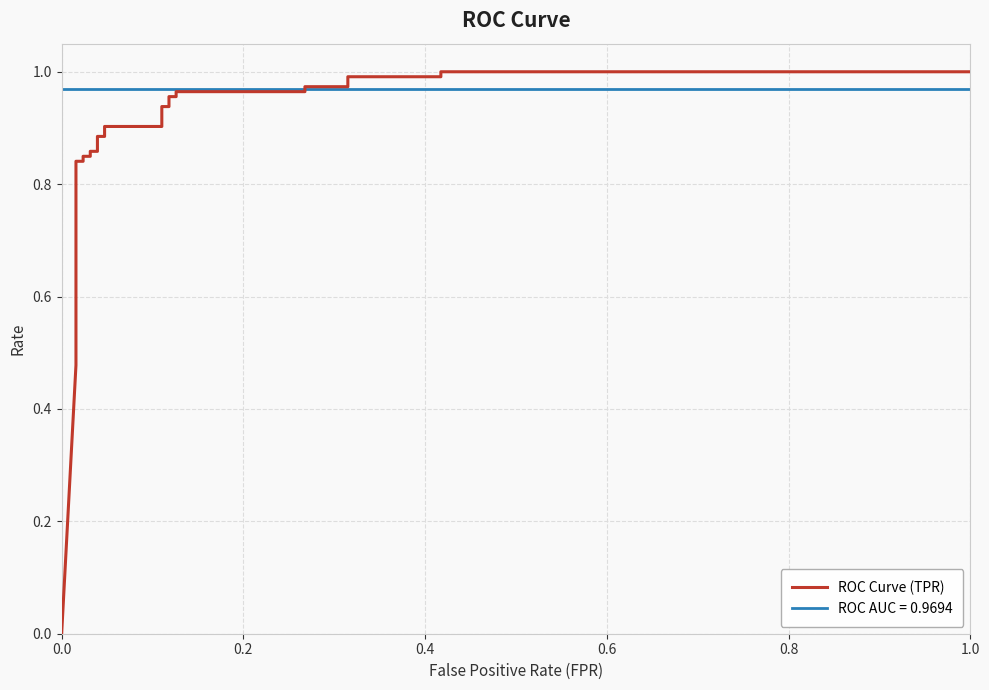

True or false: the data shows 0.3 at 0.2.

False